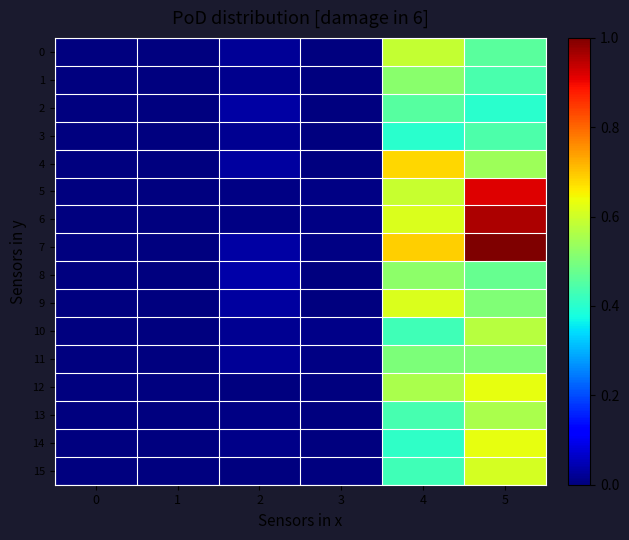

Which series has the largest total across all categories?

7